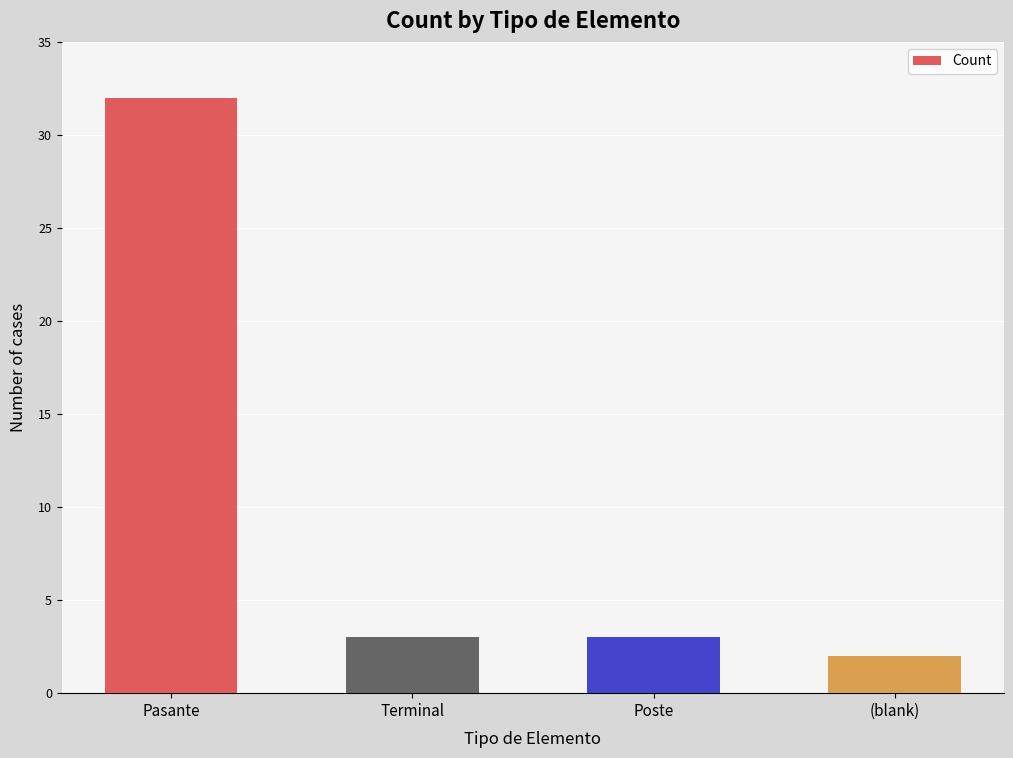

What is the smallest value displayed?

2